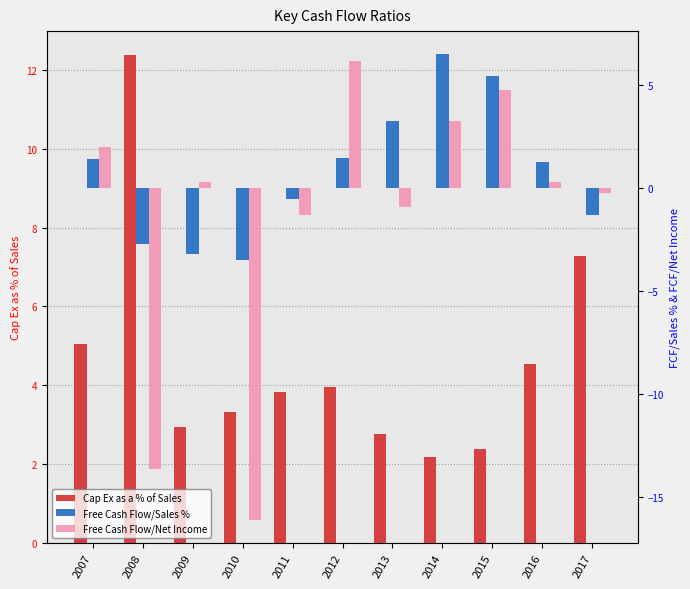

True or false: Cap Ex as a % of Sales has a value of 3.8 at 2011.

True